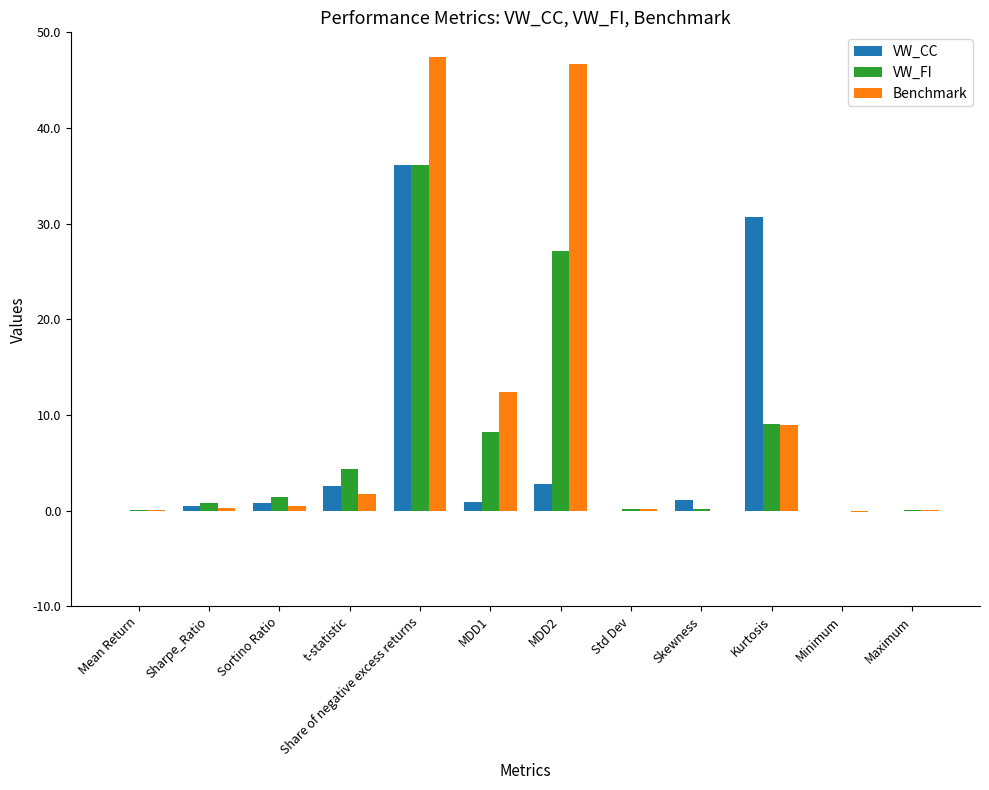

Between MDD1 and MDD2, which series saw the biggest shift?

Benchmark